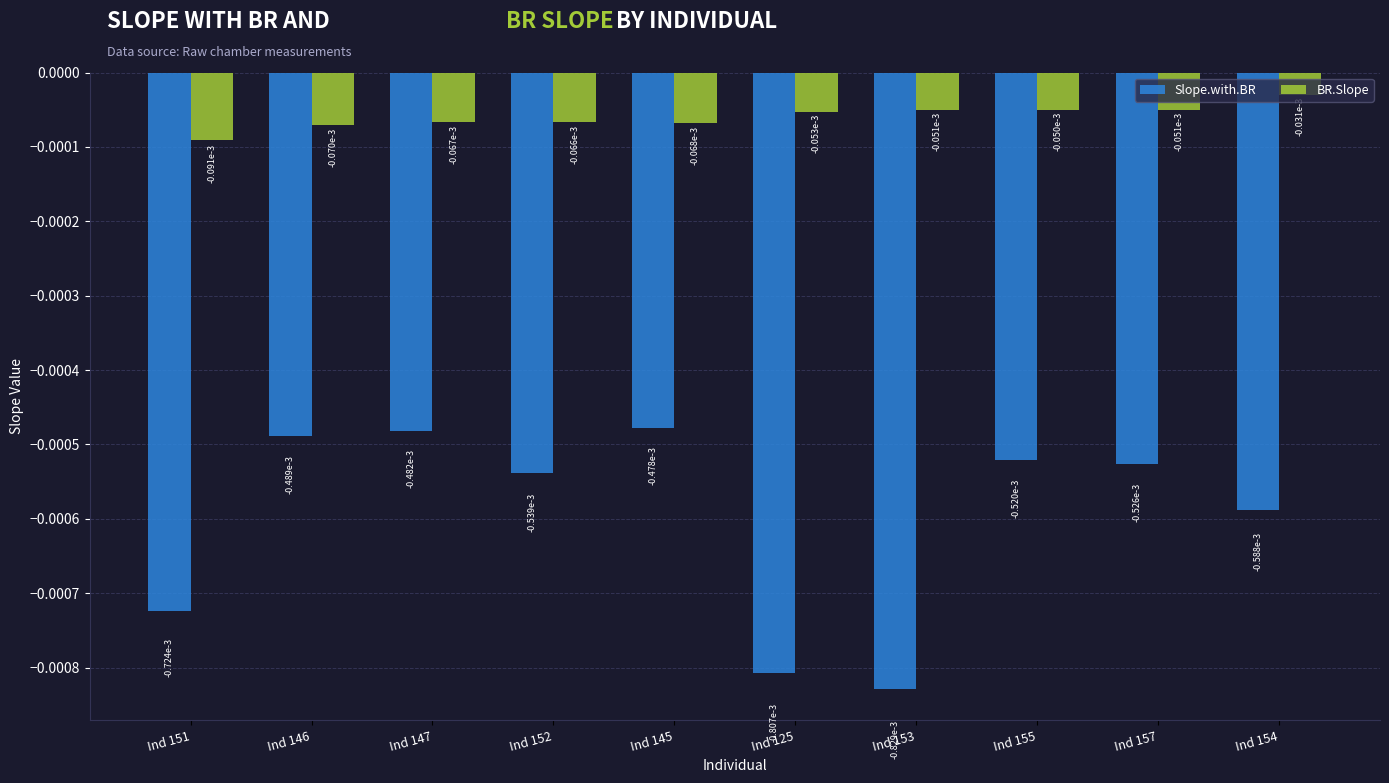

Is the value of Slope.with.BR at Ind 152 greater than the value of BR.Slope at Ind 157?

No